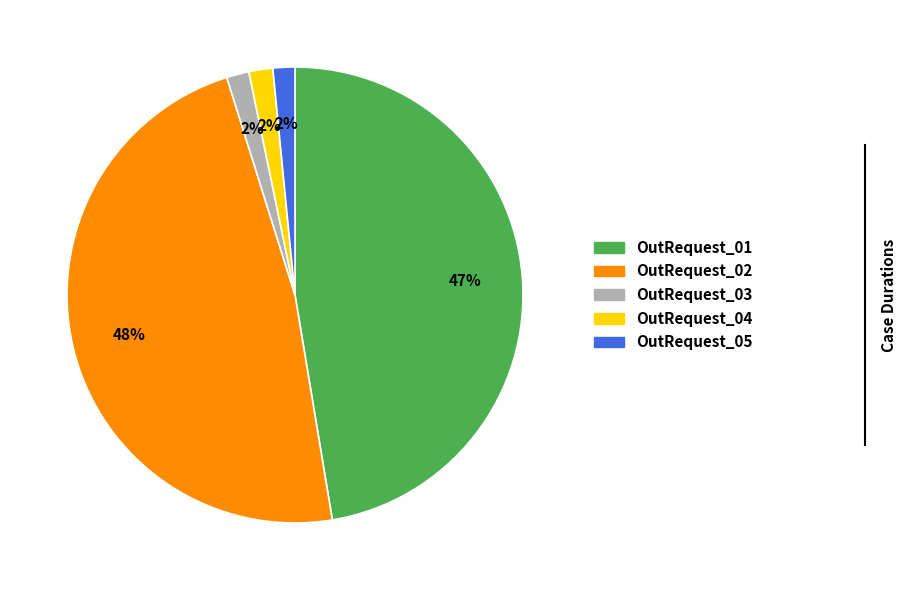

Is it true that OutRequest_01 is 37% of the pie?

False